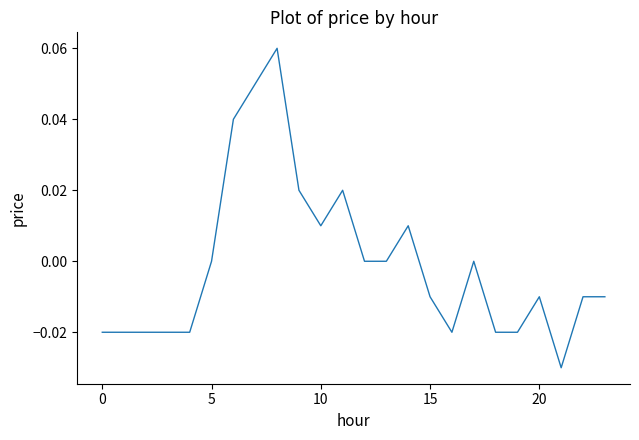

How many lines are shown in the chart?

1